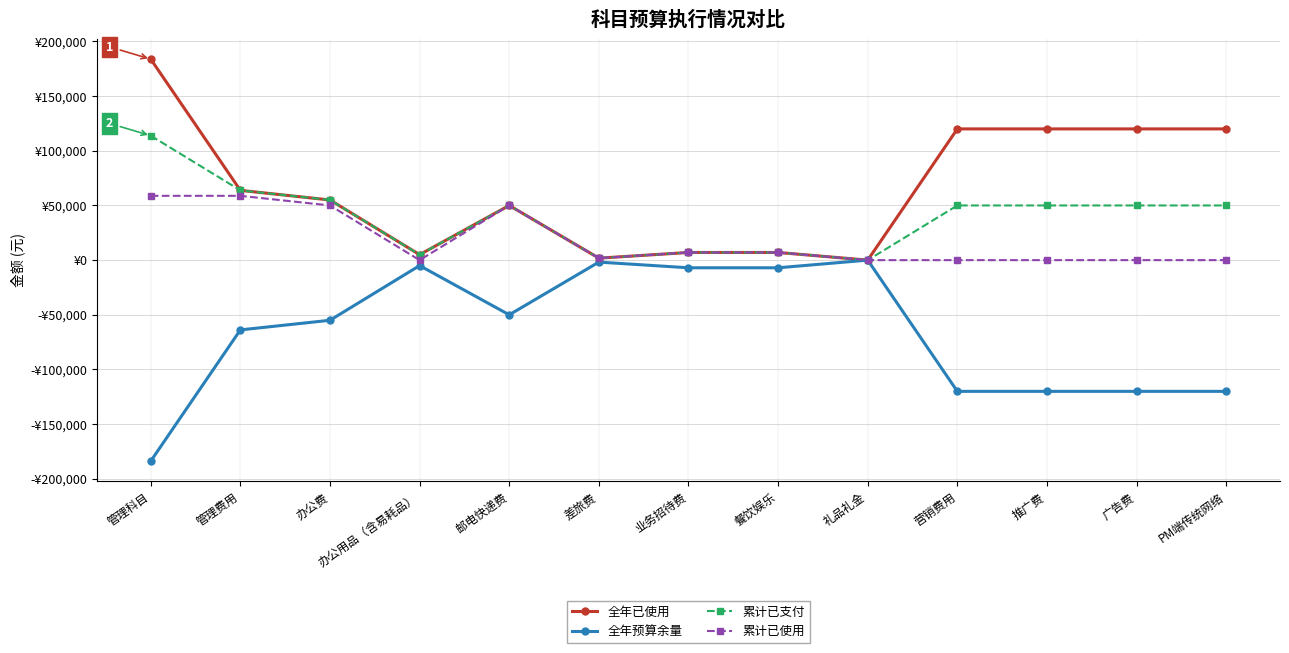

Between 推广费 and PM端传统网络, which series saw the biggest shift?

全年已使用